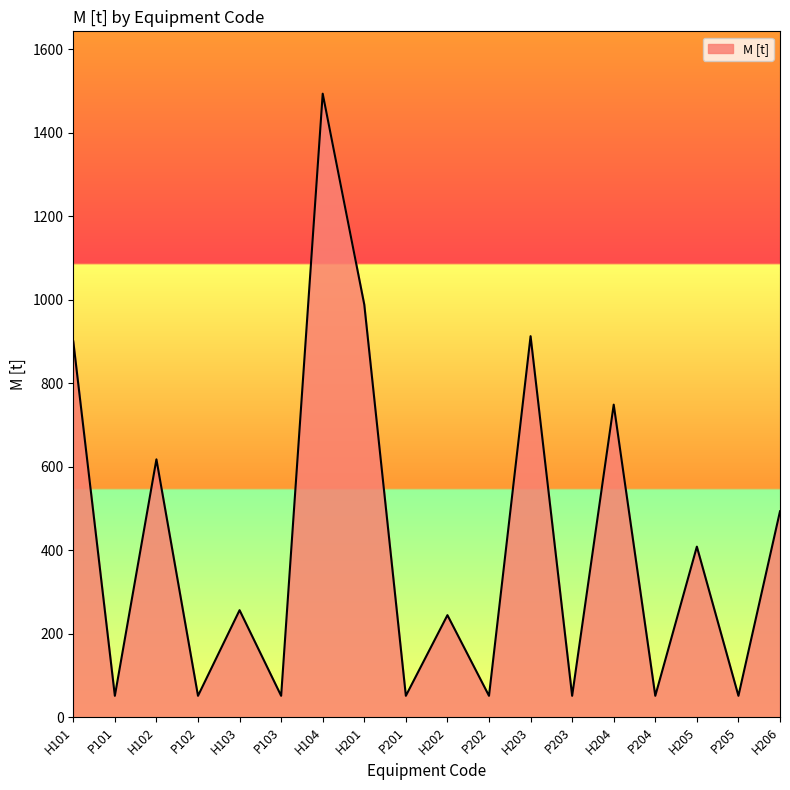

Reading left to right, what are all the values shown in this chart?

900.2	51.3	617.7	51.3	256.4	51.3	1493.5	988.3	51.3	244.5	51.3	912.7	51.3	748.7	51.3	408.6	51.3	493.3